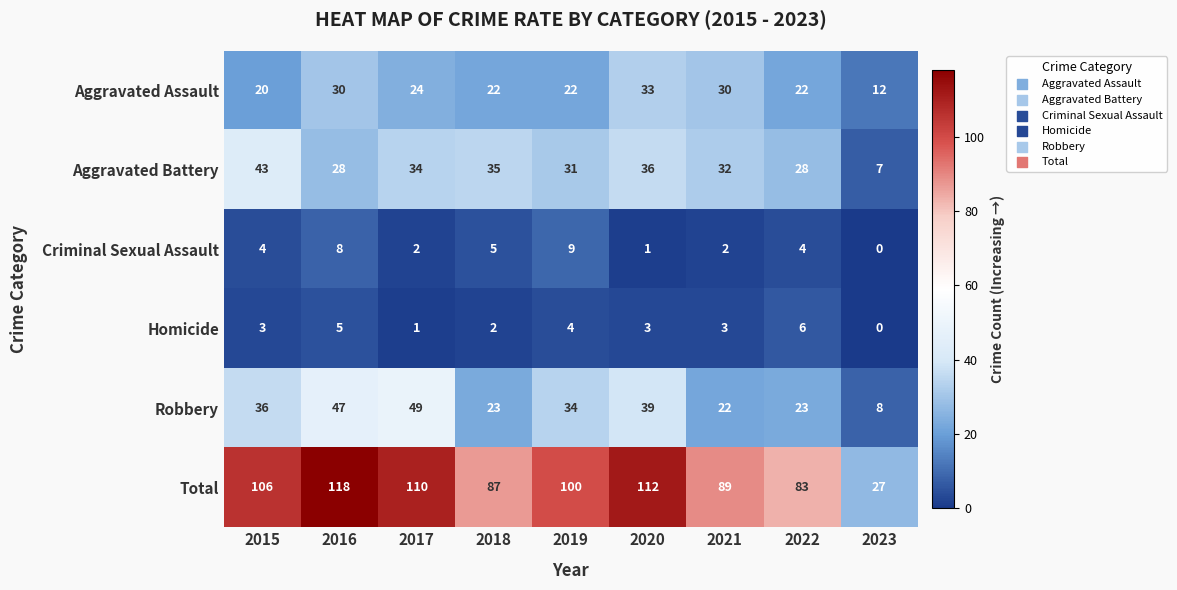

Is it true that Criminal Sexual Assault equals 2 at 2022?

False